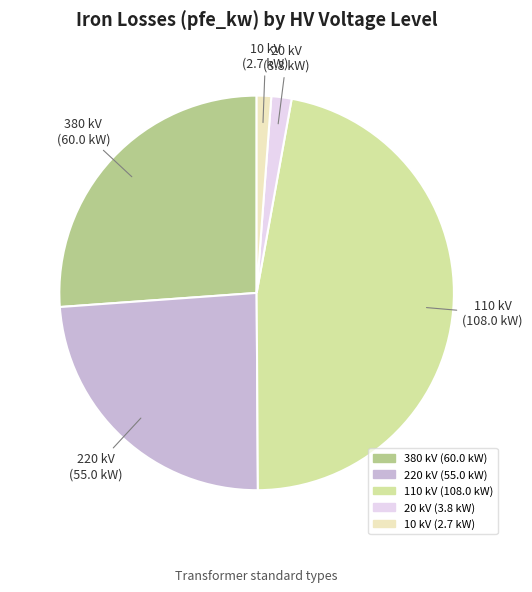

Does any single category account for the majority?

No